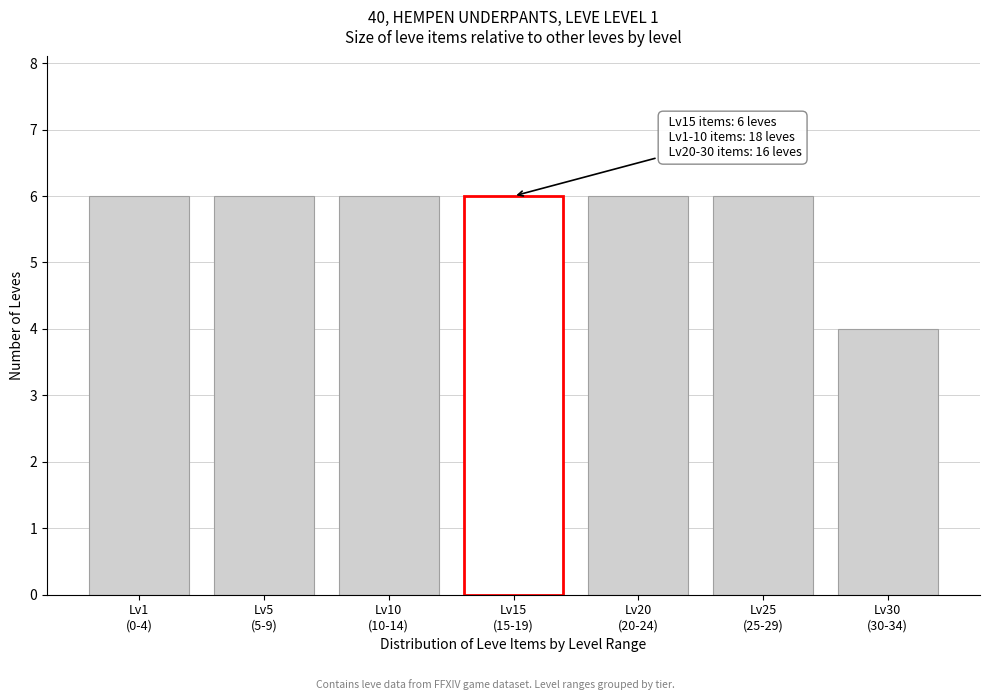

Reading left to right, list all the values displayed in this chart.

6	6	6	6	6	6	4